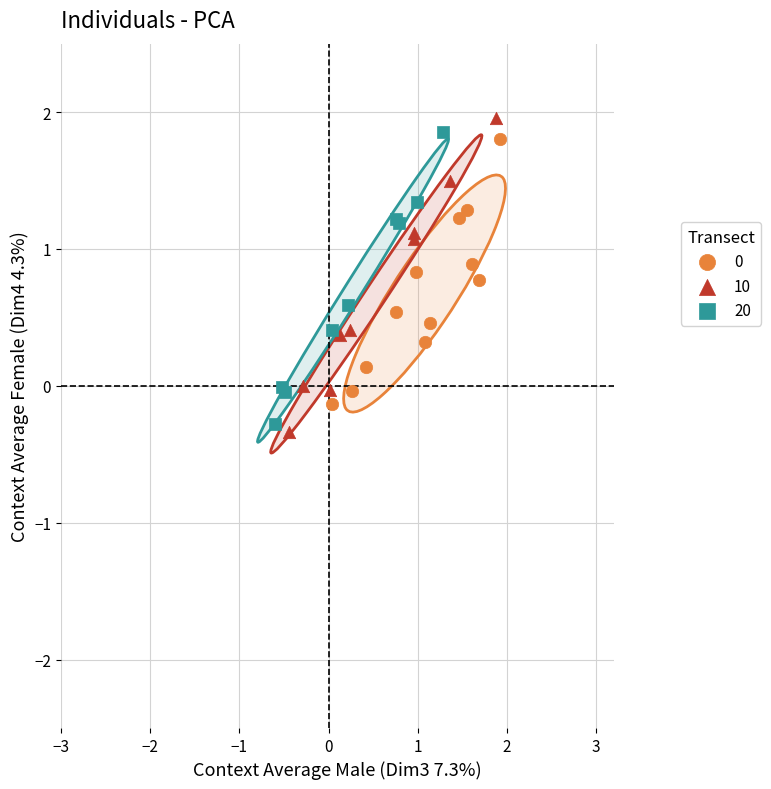

Which series has the largest Y range (max minus min)?

10